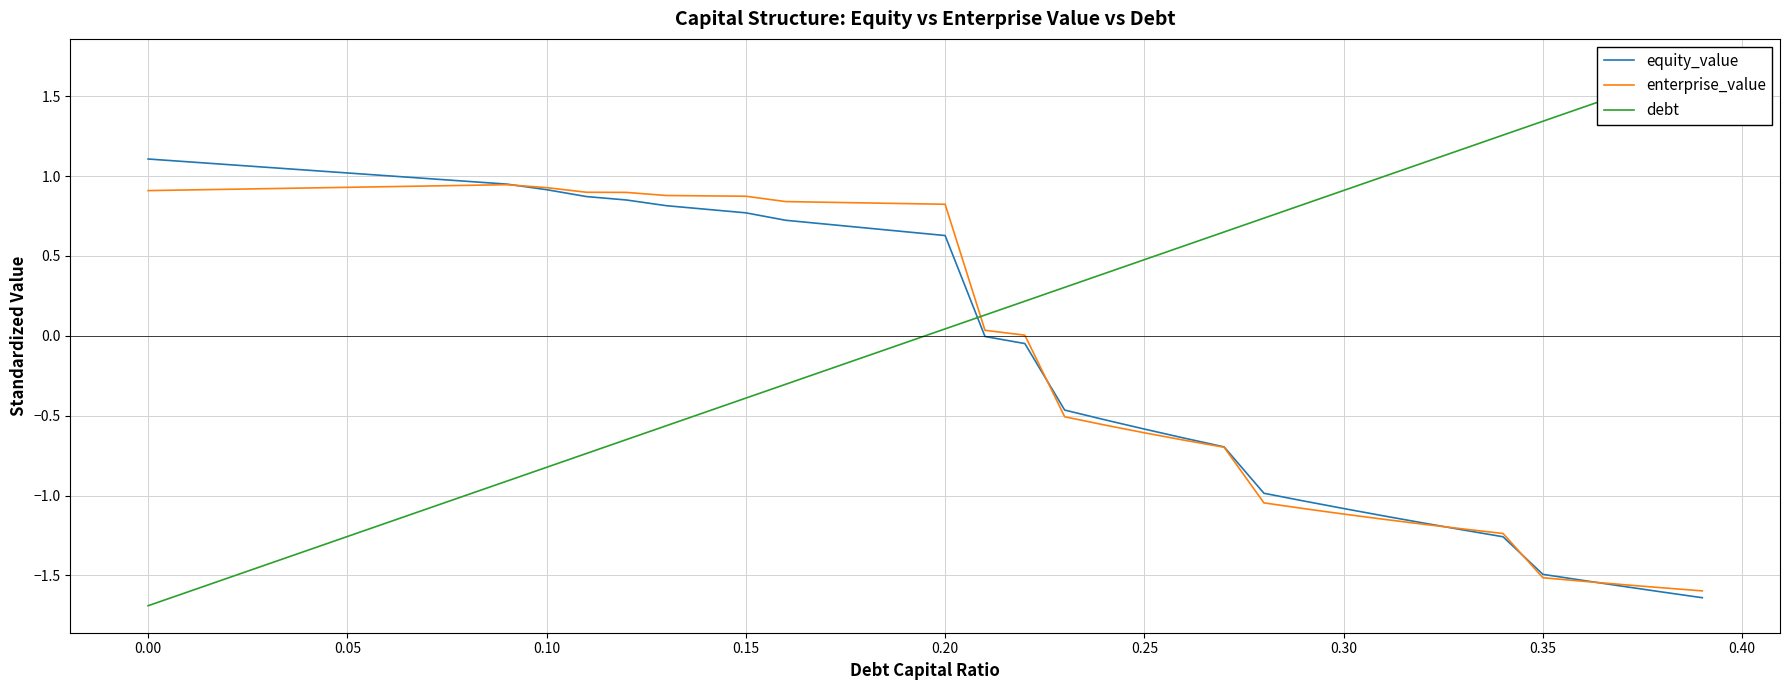

Which series has the largest total across all categories?

equity_value